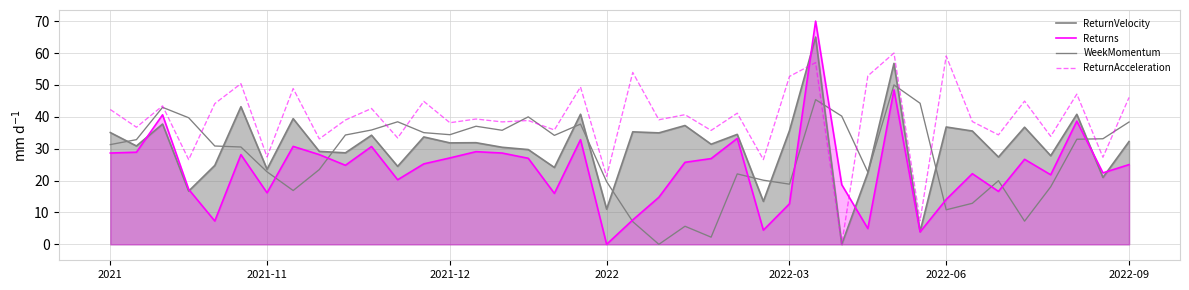

Between 8 and 20, which is larger?

20